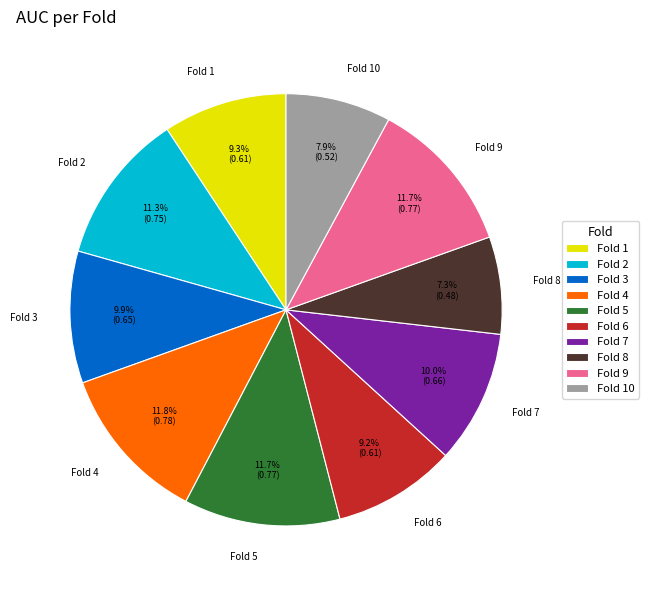

What is the smallest slice in the pie chart?

Fold 8